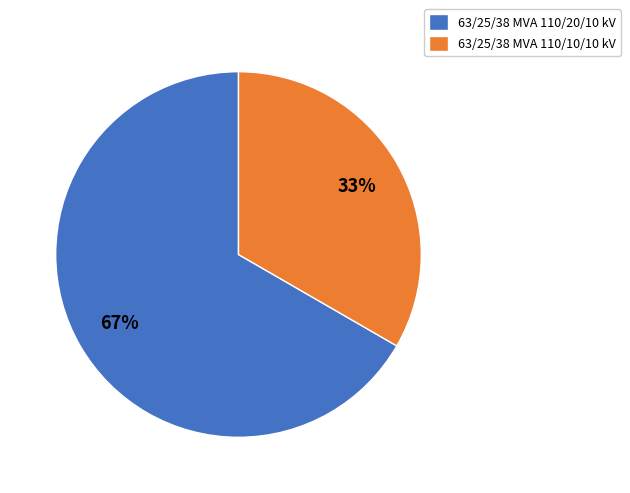

To the nearest percent, what percentage of the pie is 63/25/38 MVA 110/10/10 kV?

33%